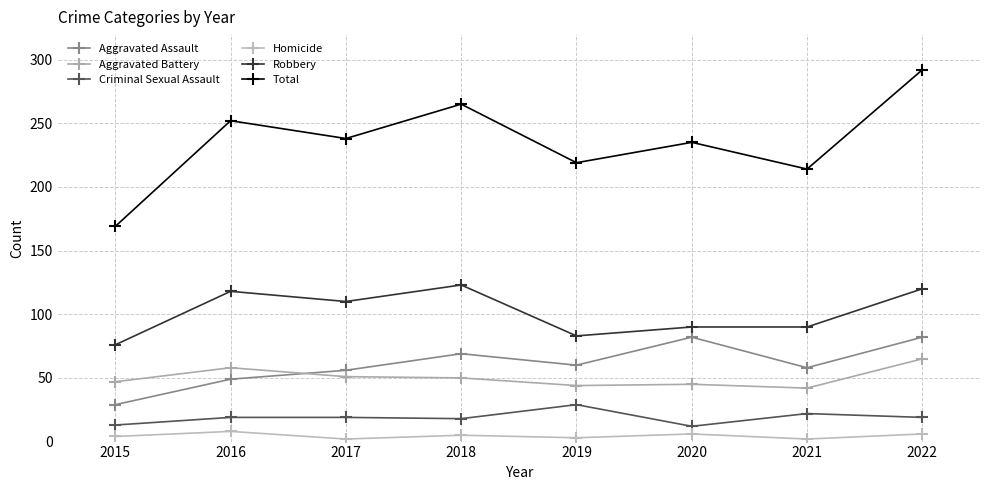

At which label does Robbery first exceed 110?

2016